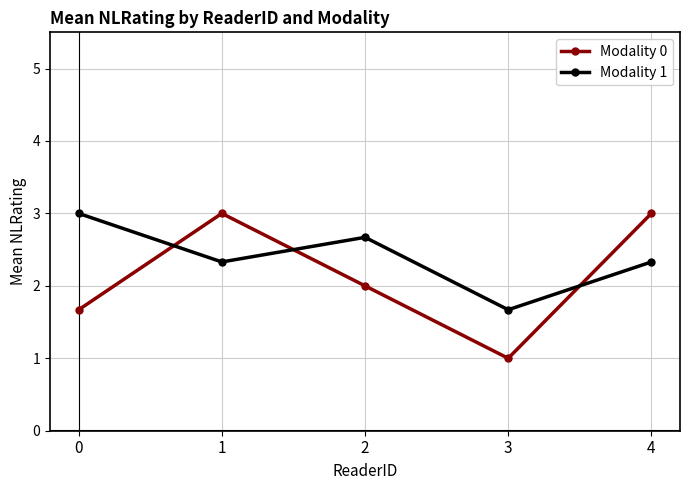

What are all the series names shown in the legend?

Modality 0, Modality 1